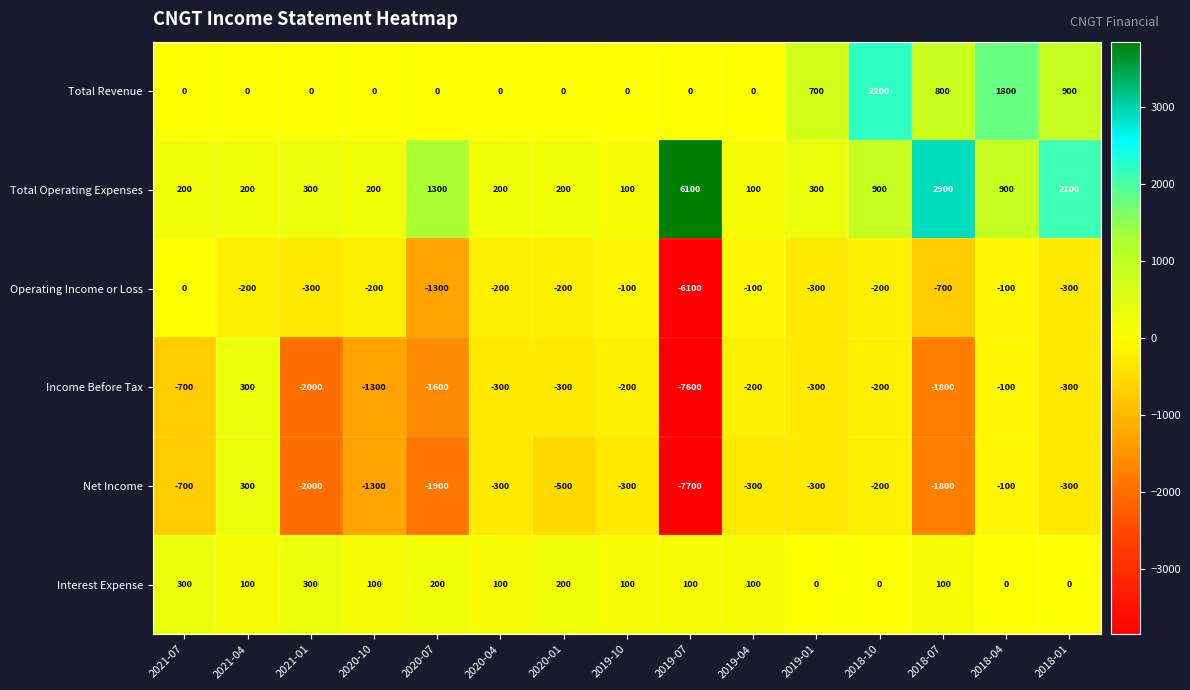

How many values in Total Revenue are above zero?

5